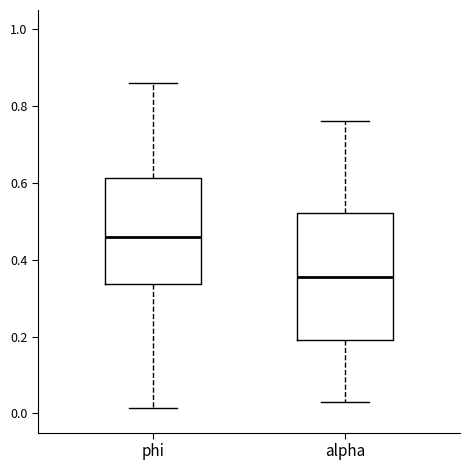

Which box is the tallest, from its lower edge to its upper edge?

alpha